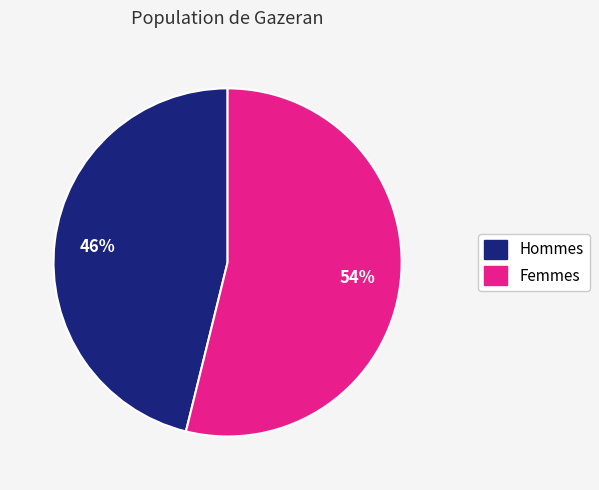

Count the number of slices in the pie.

2